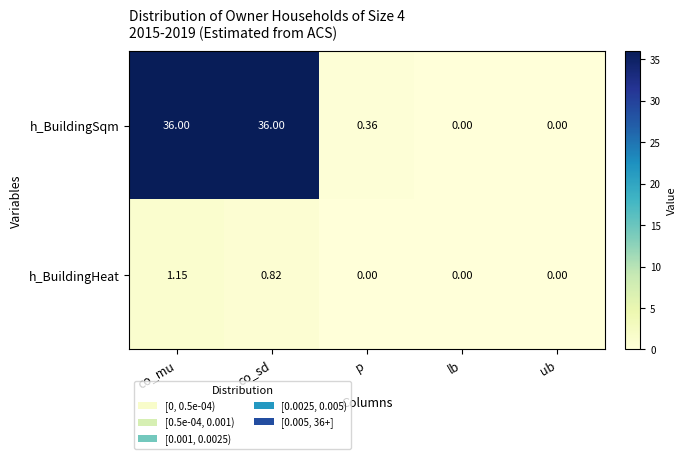

How many values in h_BuildingHeat are above zero?

2